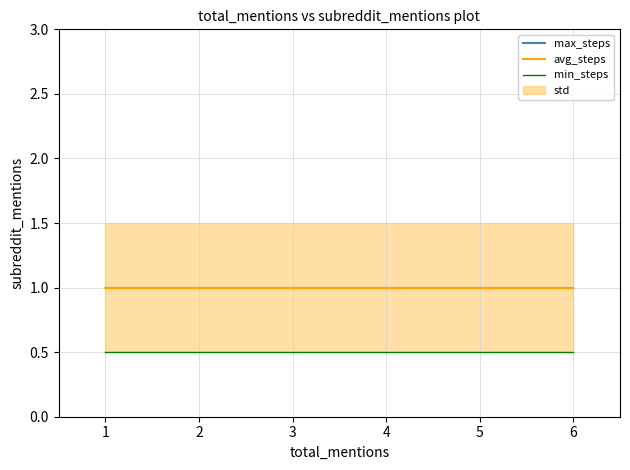

How many lines are shown in the chart?

3